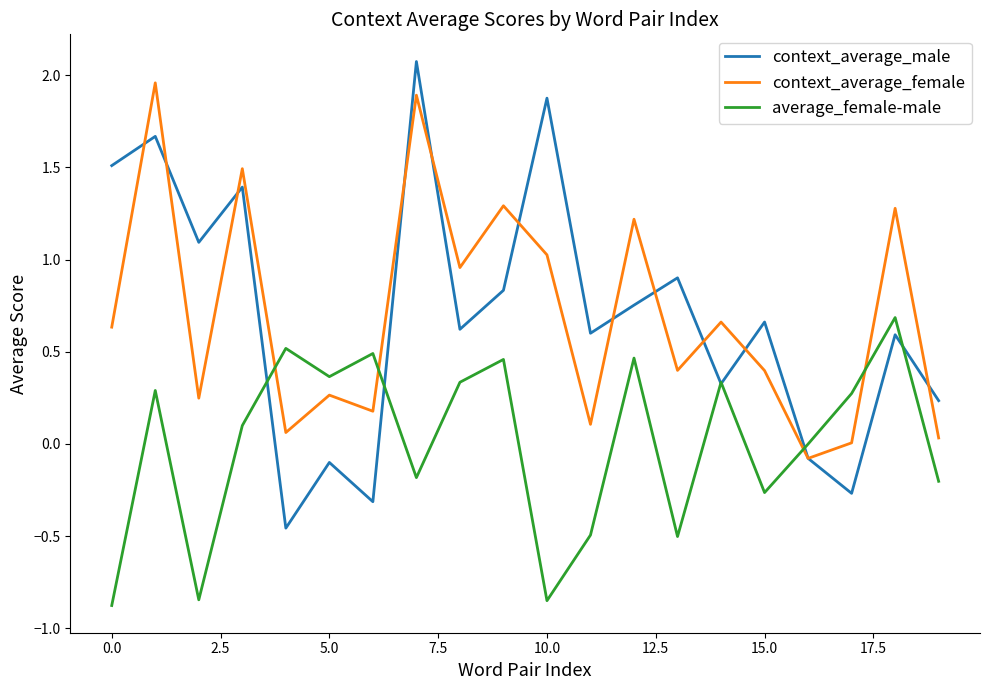

Which series ends up on top after the final intersection of context_average_male and context_average_female?

context_average_male